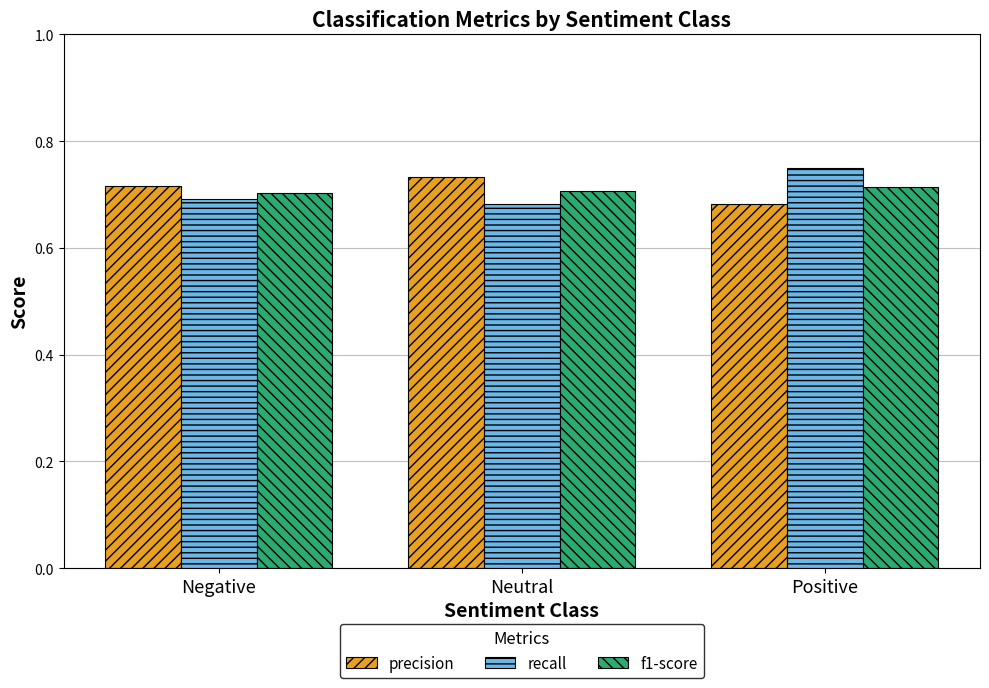

At how many categories does at least one series exceed 0?

3